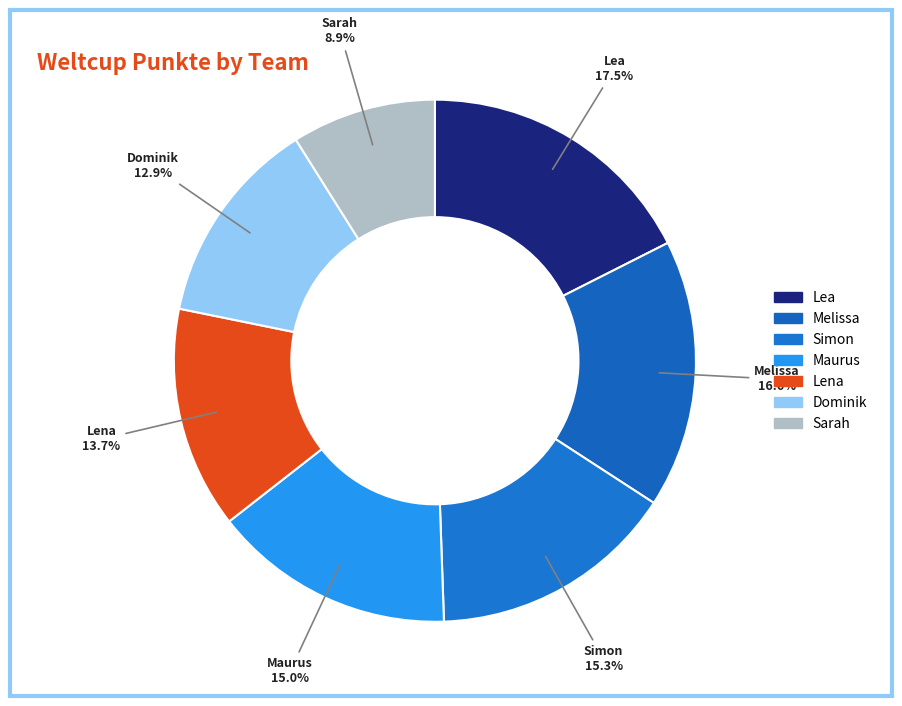

To the nearest percent, what is the combined percentage of Lena and Melissa?

30%